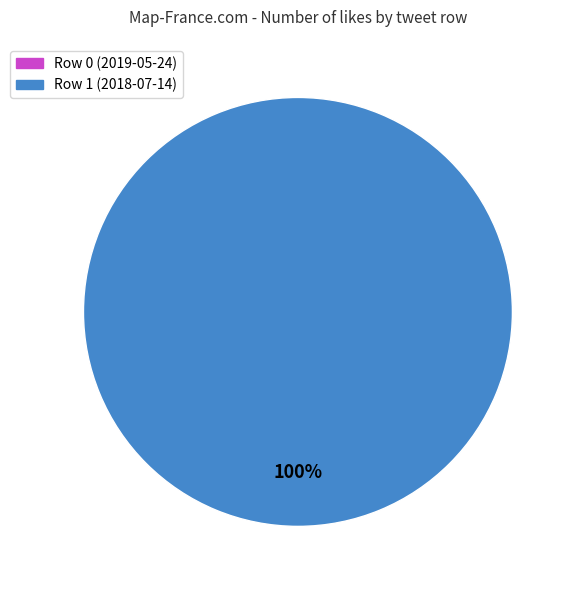

Do Row 0 (2019-05-24) and Row 1 (2018-07-14) together represent more than half of the pie?

Yes